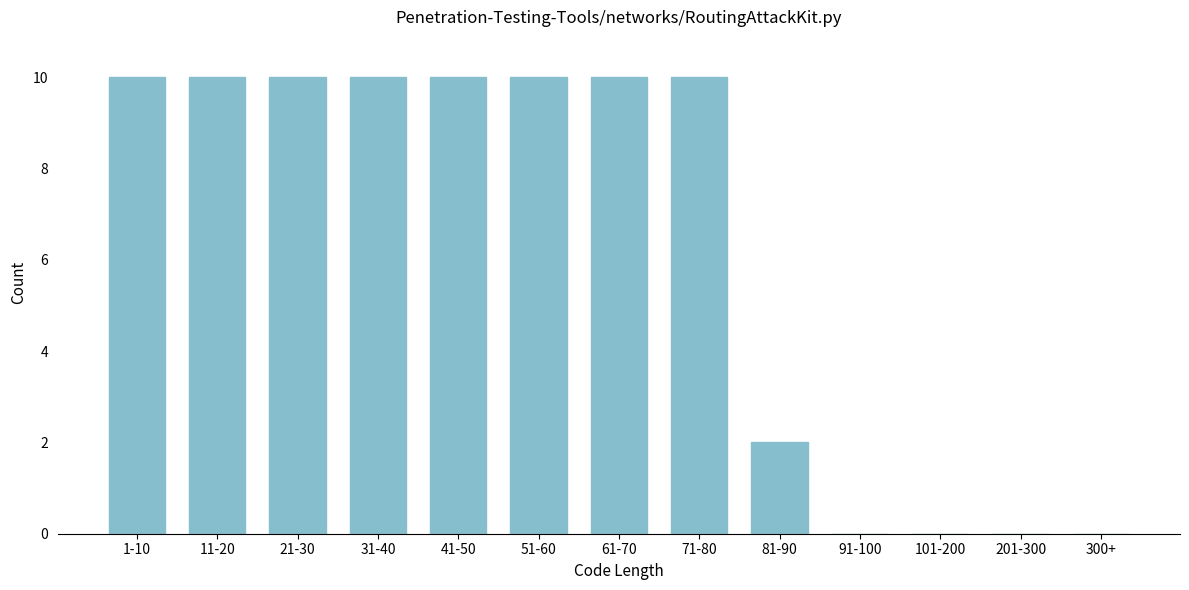

Reading left to right, what are all the values shown in this chart?

1-10=10	11-20=10	21-30=10	31-40=10	41-50=10	51-60=10	61-70=10	71-80=10	81-90=2	91-100=0	101-200=0	201-300=0	300+=0